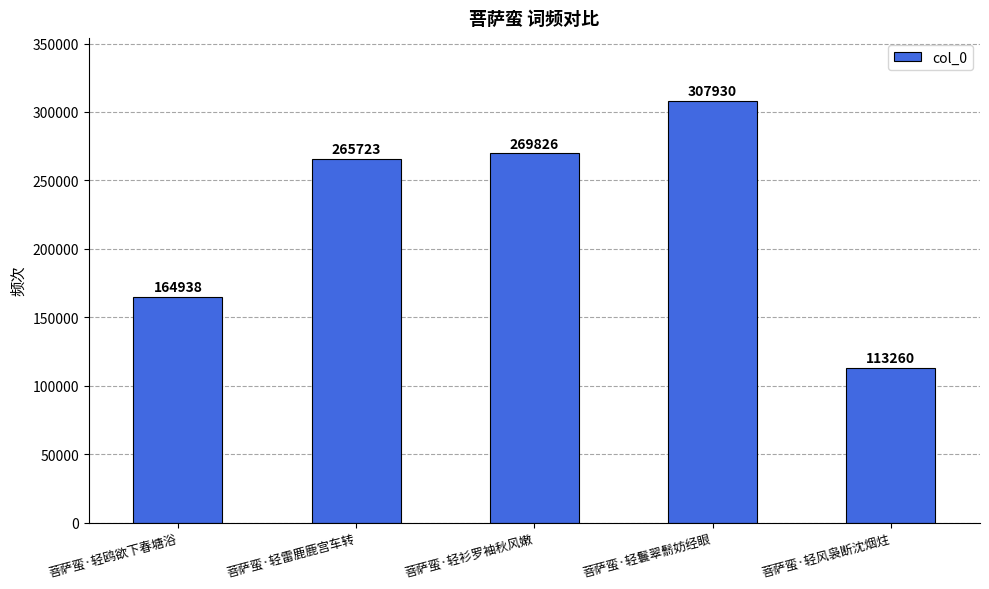

List the labels in order of value, smallest first.

菩萨蛮·轻风袅断沈烟炷, 菩萨蛮·轻鸥欲下春塘浴, 菩萨蛮·轻雷鹿鹿宫车转, 菩萨蛮·轻衫罗袖秋风嫩, 菩萨蛮·轻鬟翠鬋妨经眼